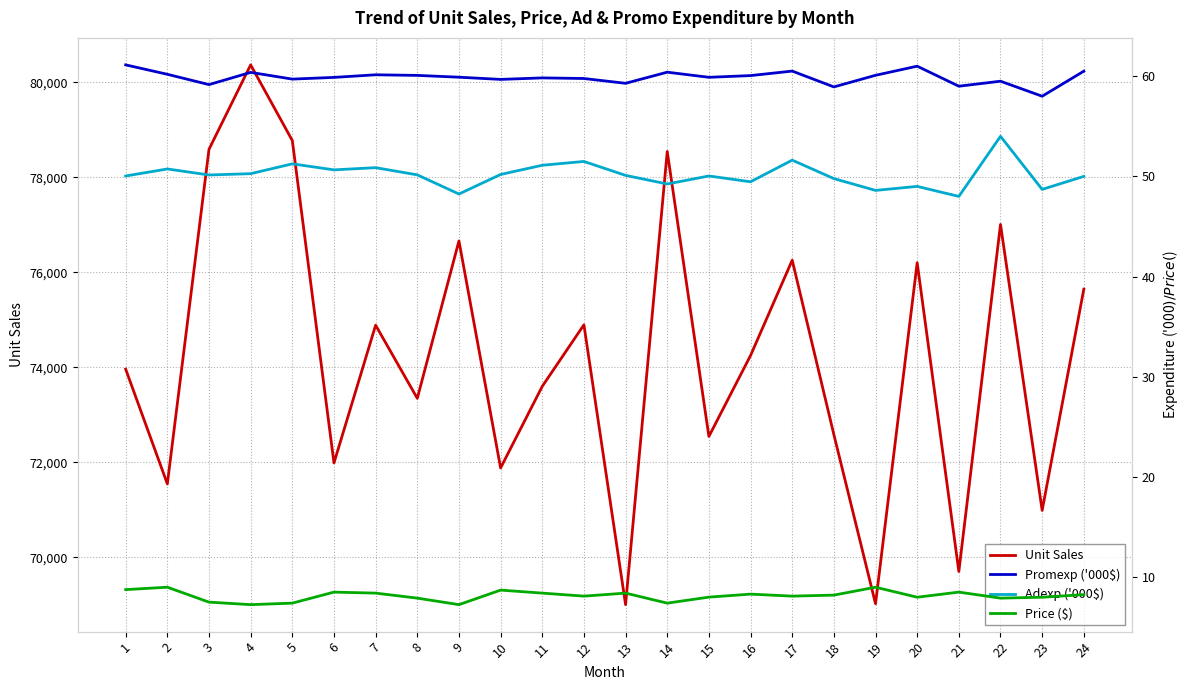

Which label corresponds to the largest value in the chart?

4